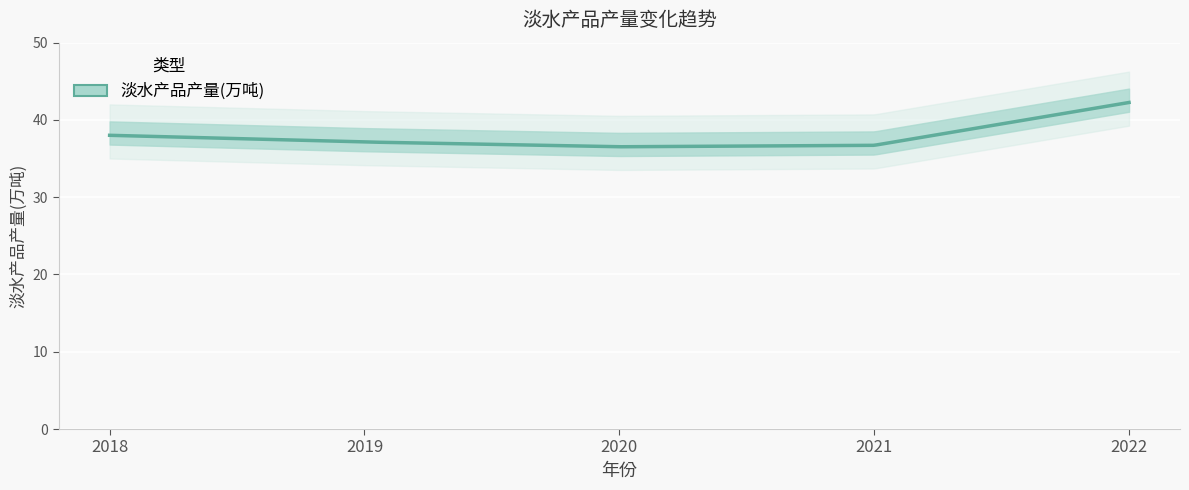

How many values are below 37?

2